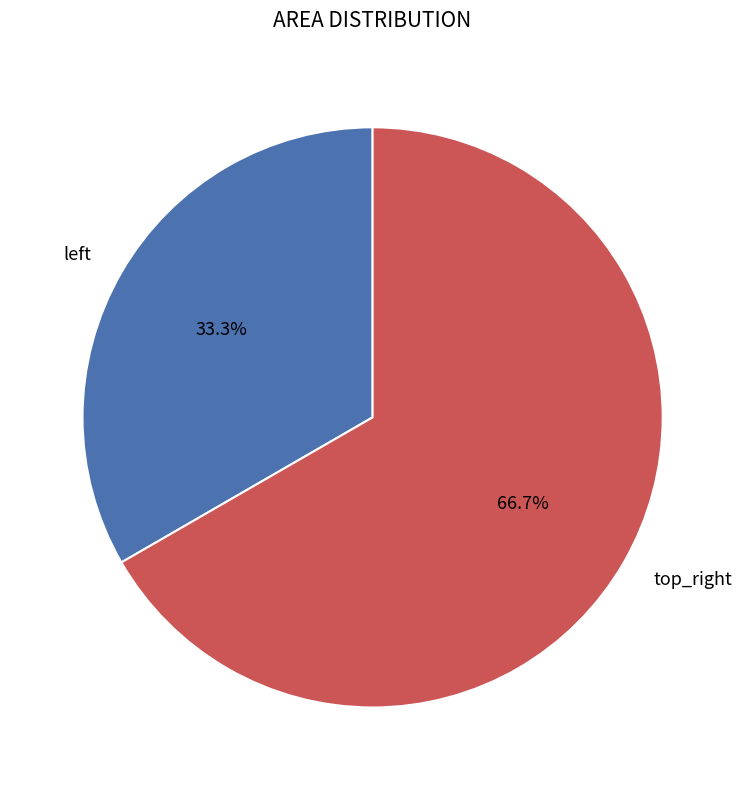

Count the number of slices in the pie.

2